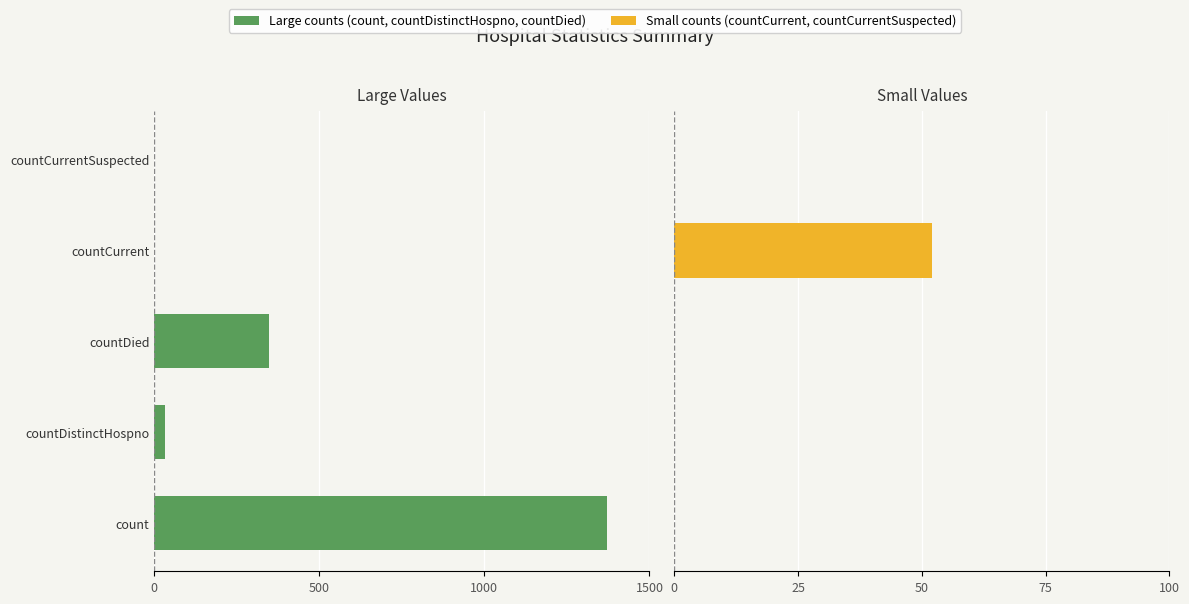

What value does the values (right) series have at countCurrent, to the nearest 5?

50